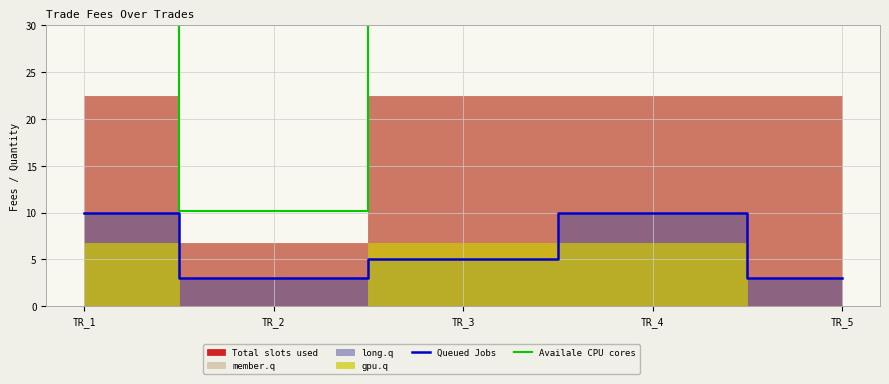

Reading left to right, extract all data points from this chart.

Queued Jobs: TR_1=10.0	TR_2=3.0	TR_3=5.0	TR_4=10.0	TR_5=3.0
Availale CPU cores: TR_1=33.8	TR_2=10.1	TR_3=33.8	TR_4=33.8	TR_5=33.8